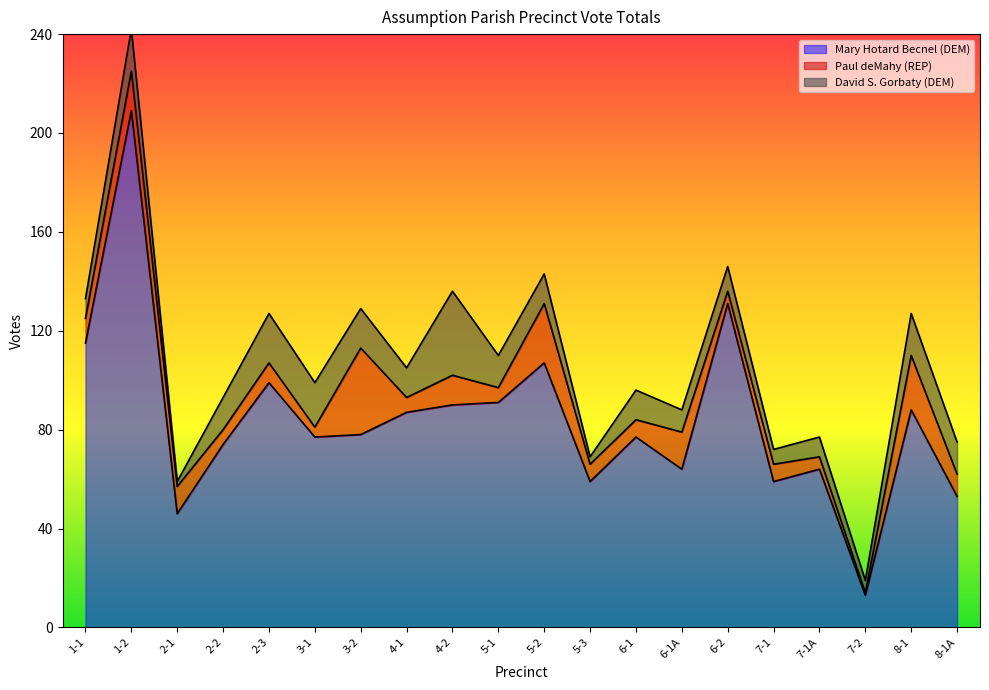

True or false: Paul deMahy (REP) has a value of 11 at 2-1.

True